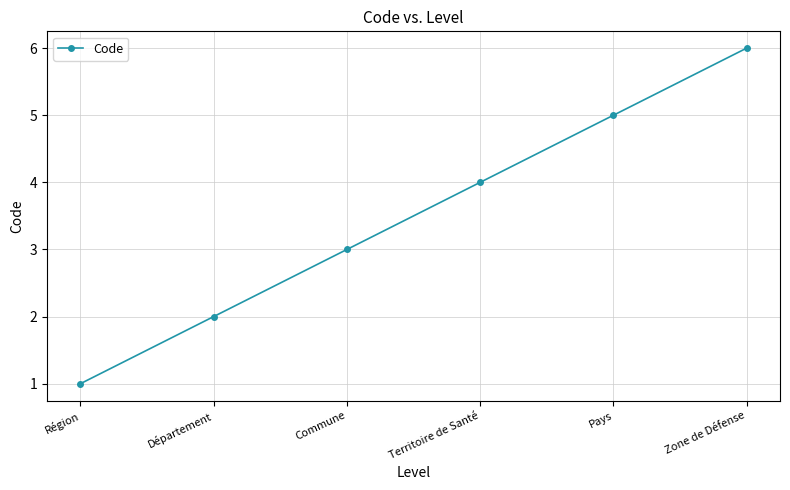

Reading left to right, list all the values displayed in this chart.

1	2	3	4	5	6